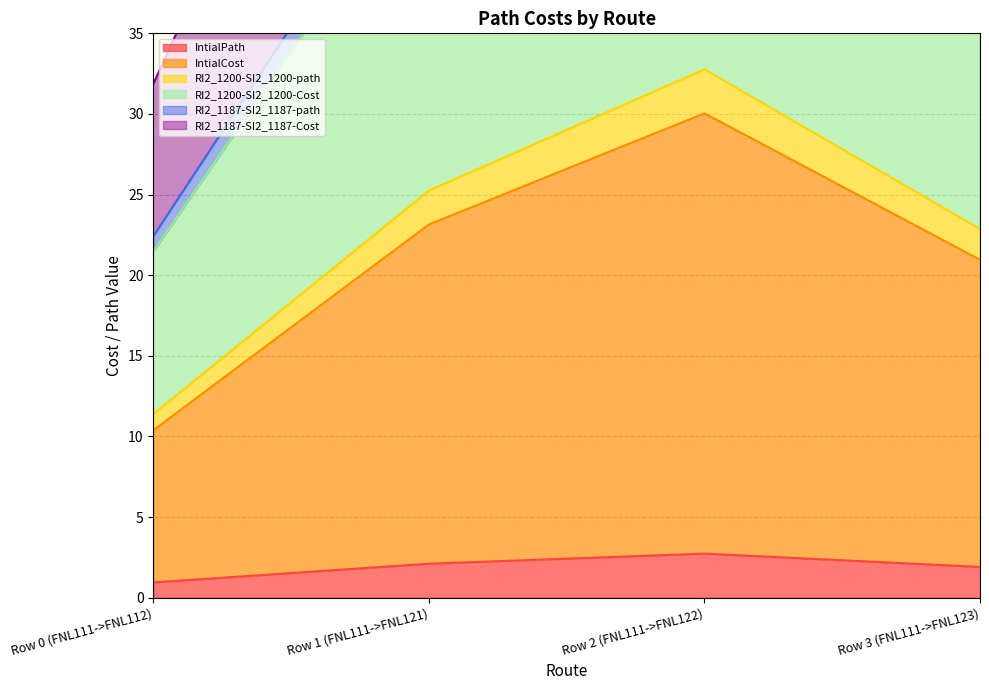

True or false: IntialPath has more than 0 points higher than both neighbors.

True